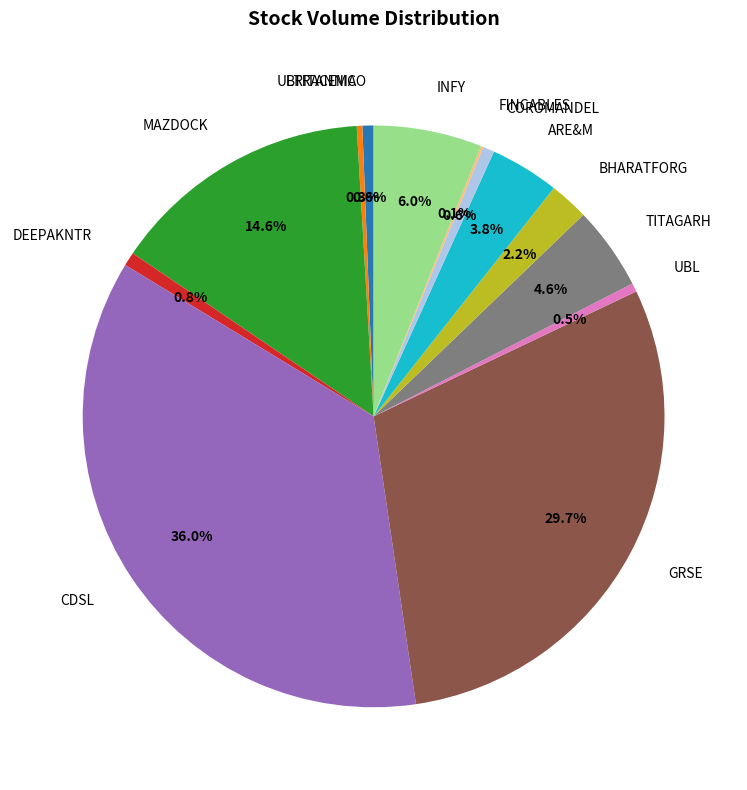

What is the largest slice in the pie chart?

CDSL